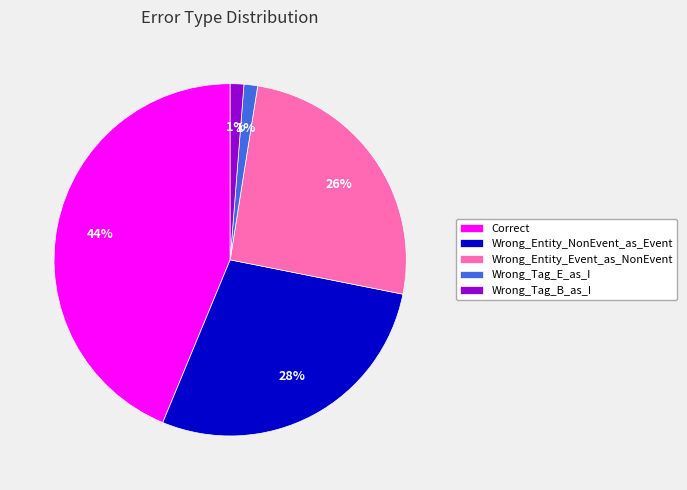

Does Wrong_Entity_NonEvent_as_Event represent more than half of the total?

No